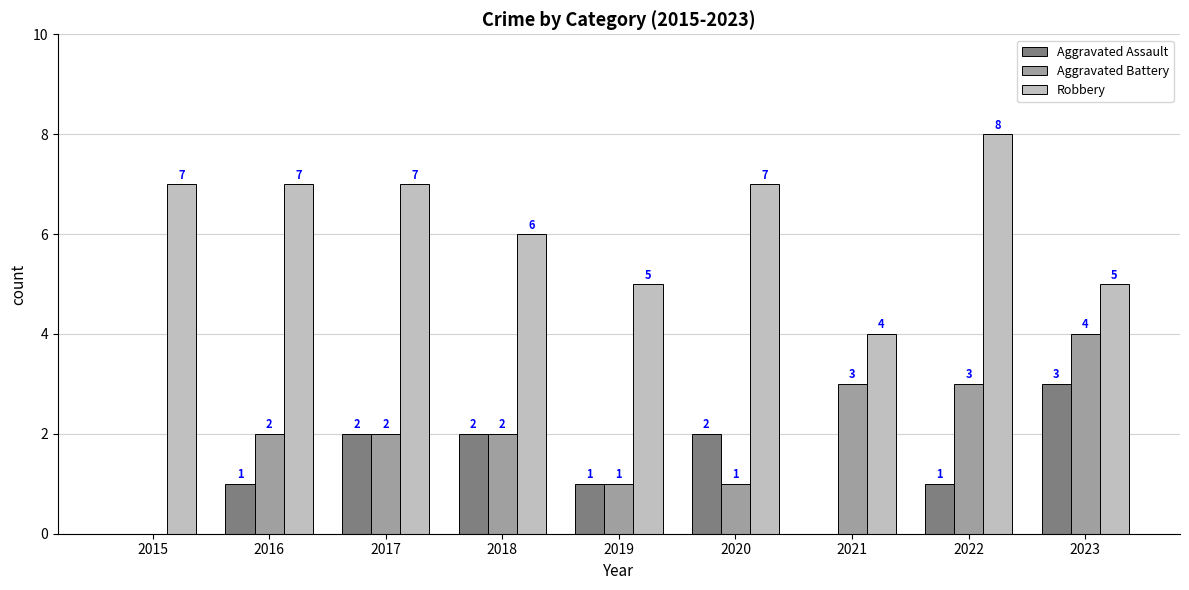

Is the value of Aggravated Assault at 2017 greater than the value of Robbery at 2023?

No